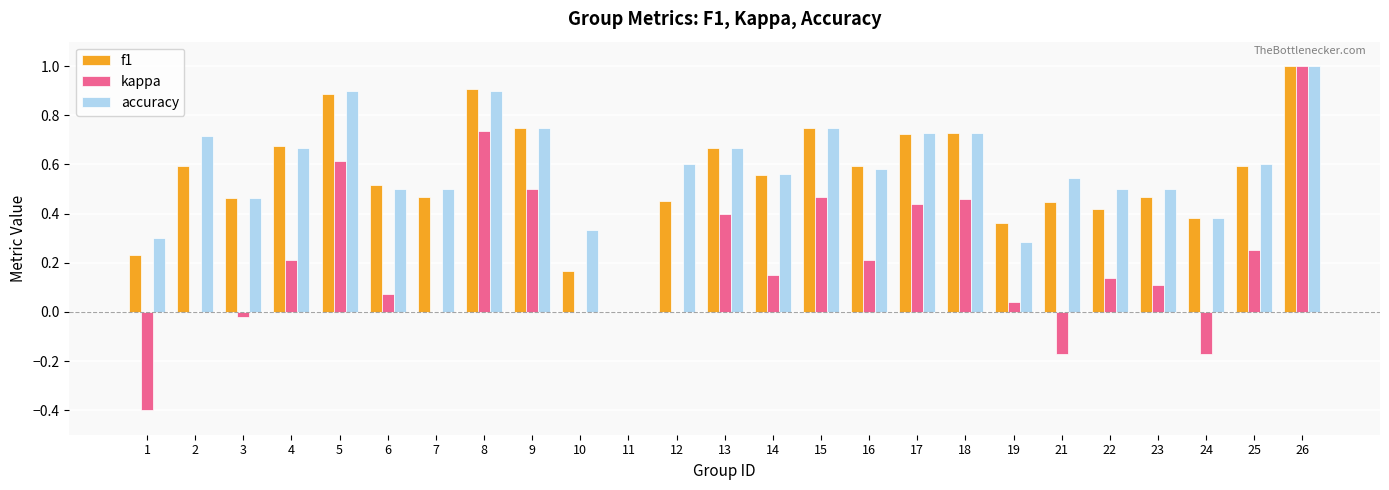

What are all the series names shown in the legend?

f1, kappa, accuracy